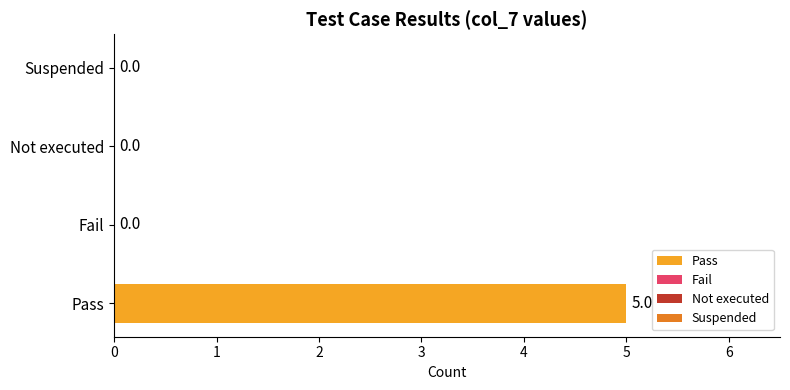

What is the difference between the second highest and minimum values in the Pass series?

5